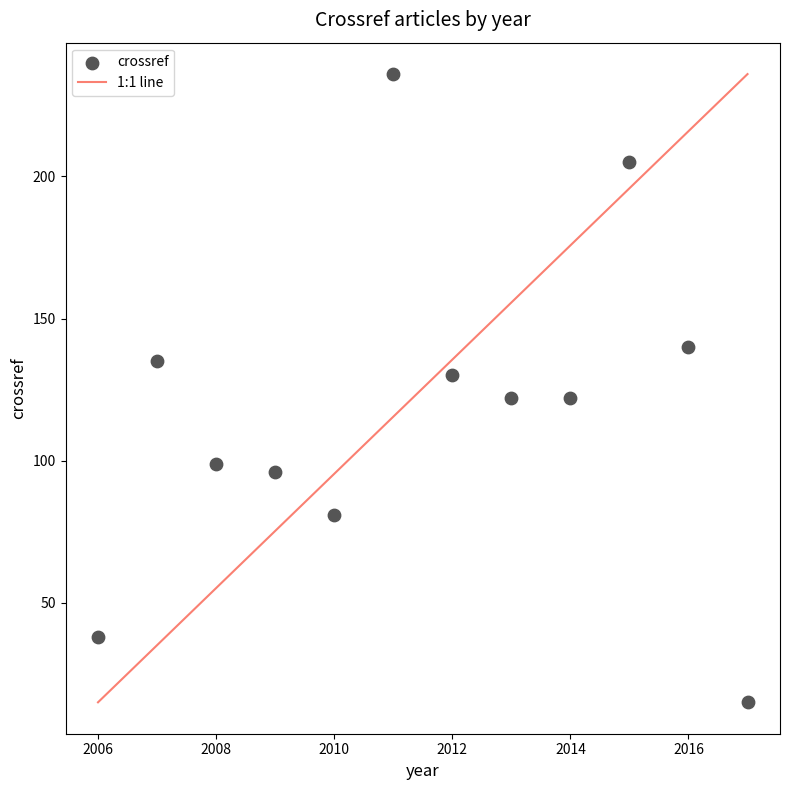

What is the range of Y values (max minus min)?

221